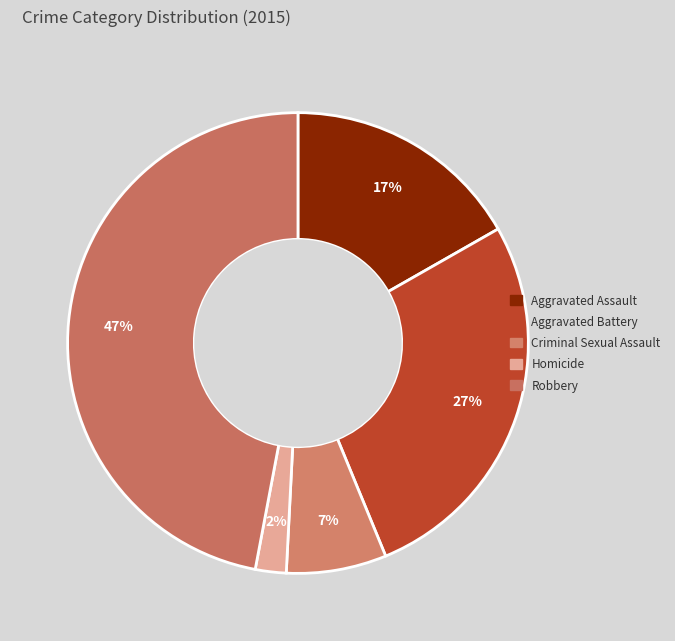

What percentage is the Aggravated Battery slice, to the nearest percent?

27%